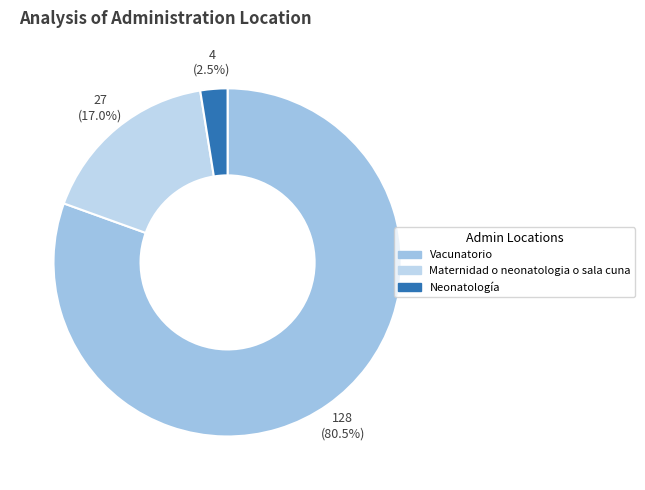

How many segments does this pie chart have?

3